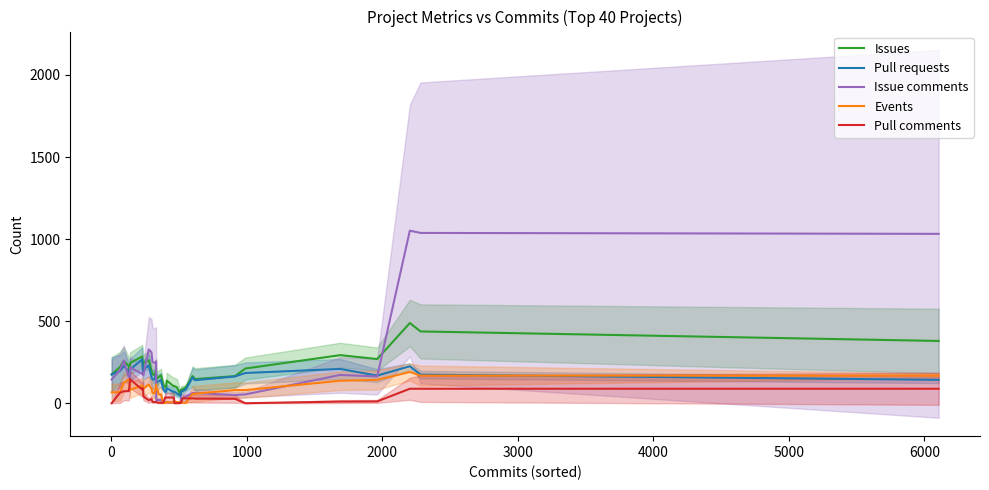

Count the number of categories in the chart.

40